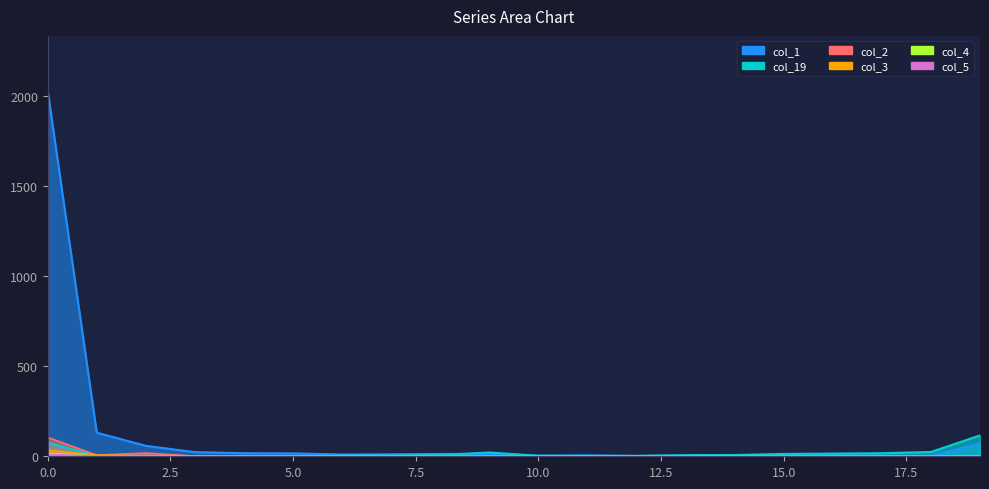

In col_2, how many points are higher than both neighbors (excluding endpoints)?

3